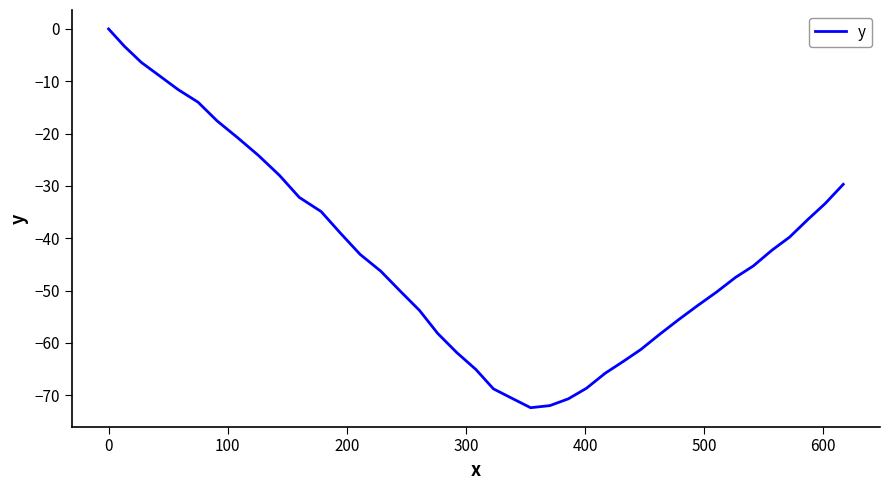

What is the minimum value shown in the chart?

-72.4